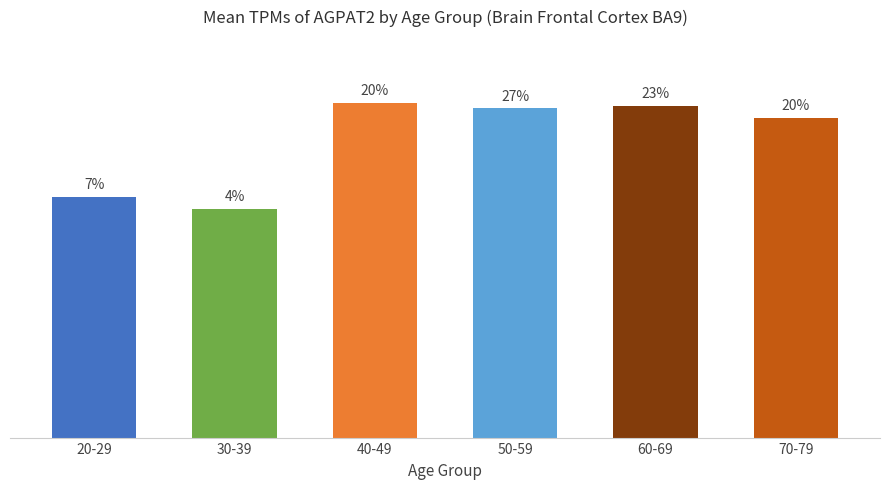

What is the change in value from 20-29 to 40-49?

+5.0